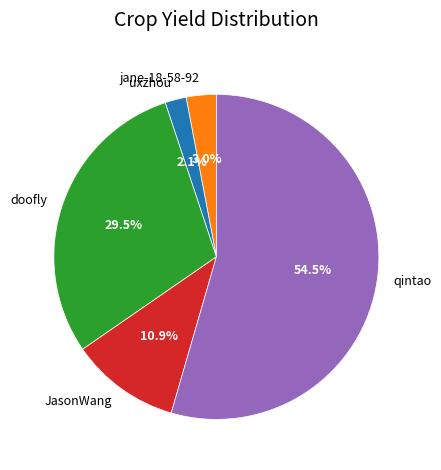

Does qintao account for over 50% of the chart?

Yes